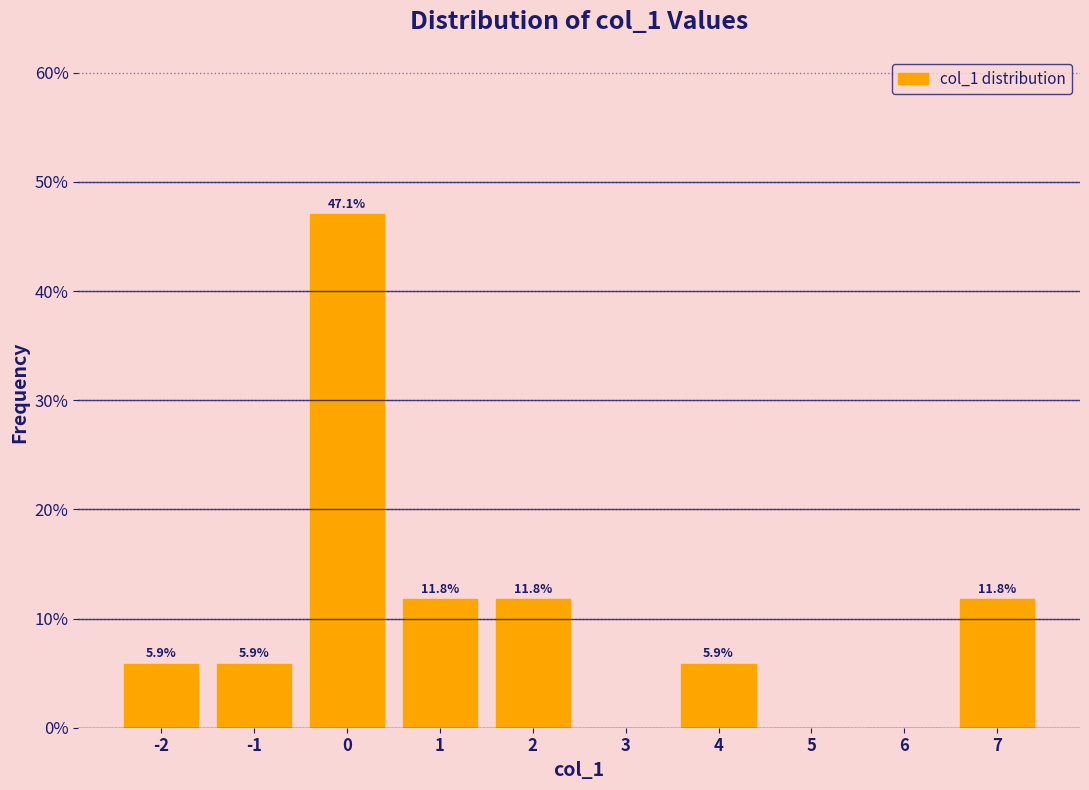

Which range on the x-axis has the tallest bar?

-0.5 to 0.5